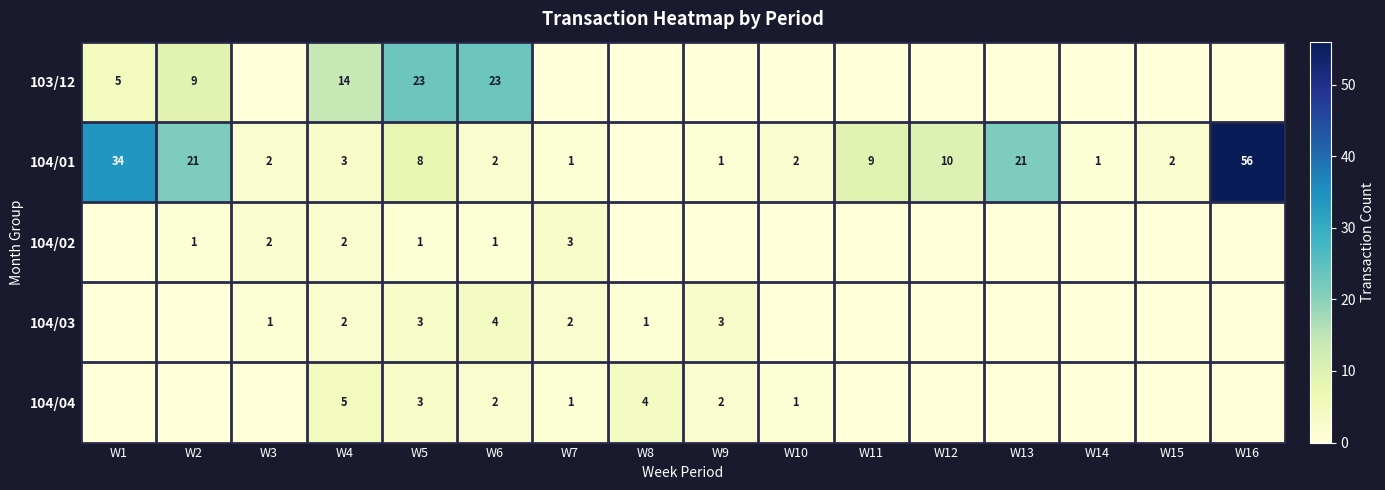

Is the value of 104/02 at W7 greater than the value of 104/01 at W3?

Yes